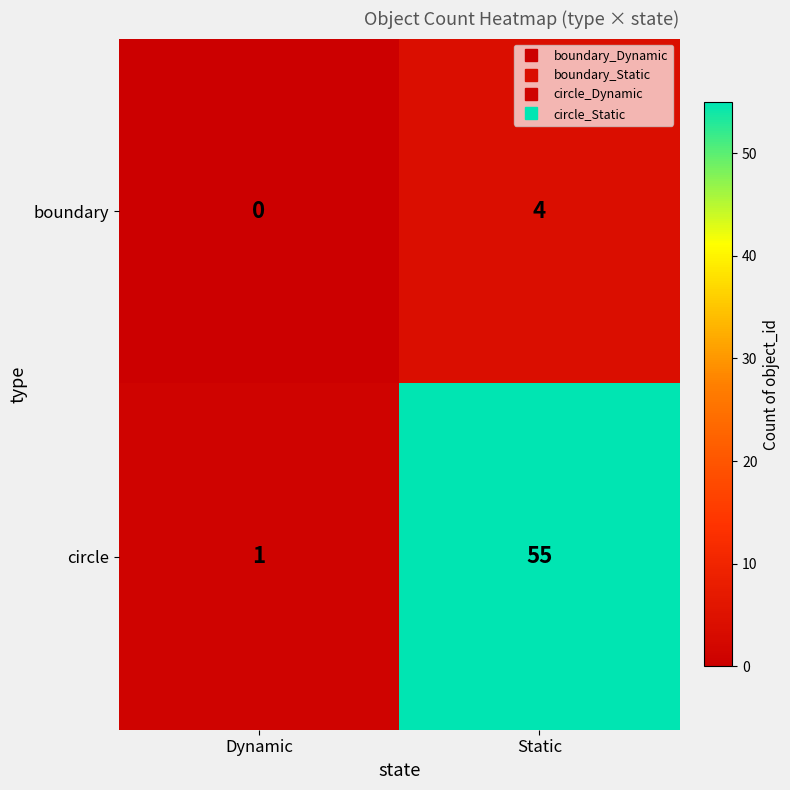

Is it true that circle equals 1 at Dynamic?

True